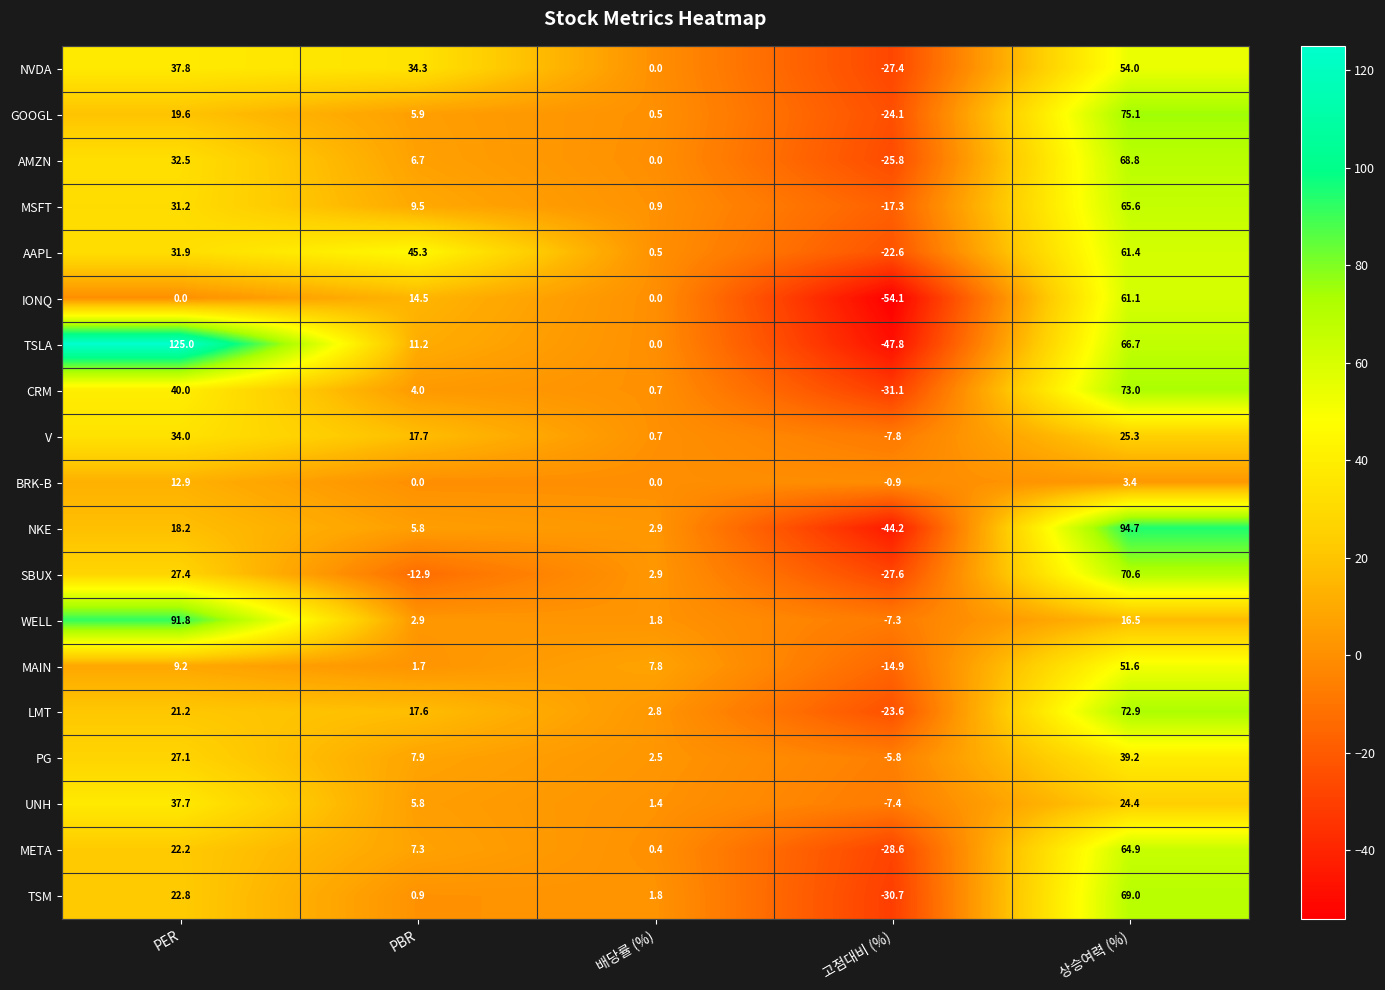

What is the total value across all series at PBR?

186.1